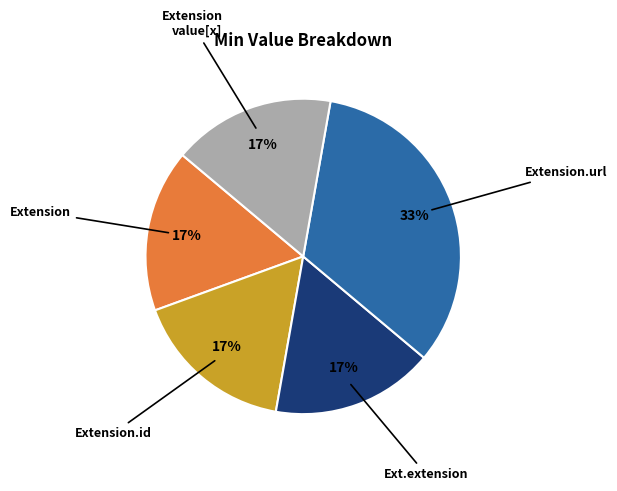

Is there a majority slice in this chart?

No